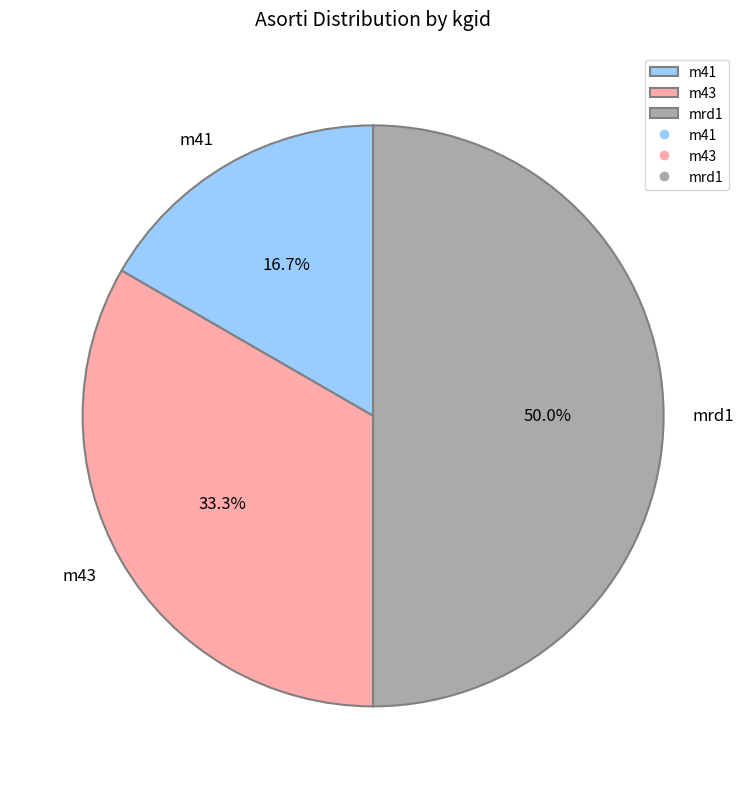

Combined, do m41 and mrd1 account for over 50%?

Yes